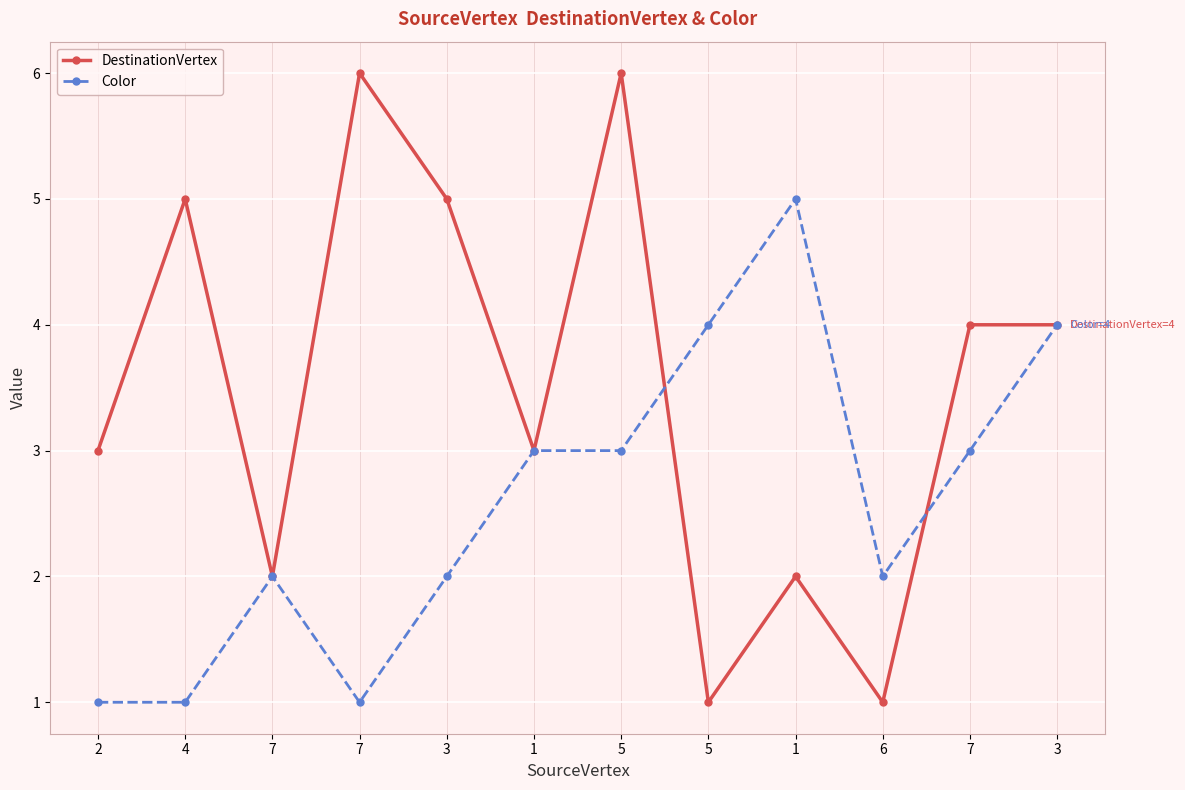

How many intersections are there between Color and DestinationVertex?

2